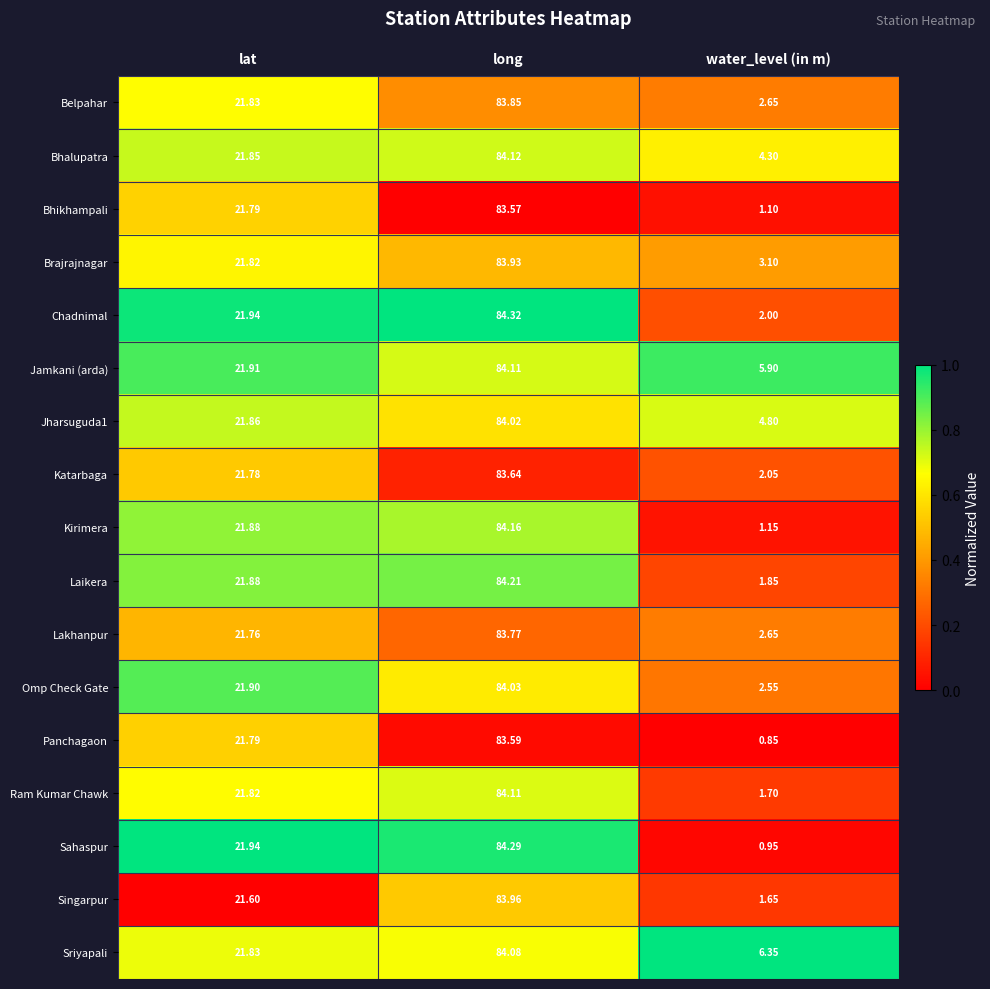

Which category has the highest value across all series?

long